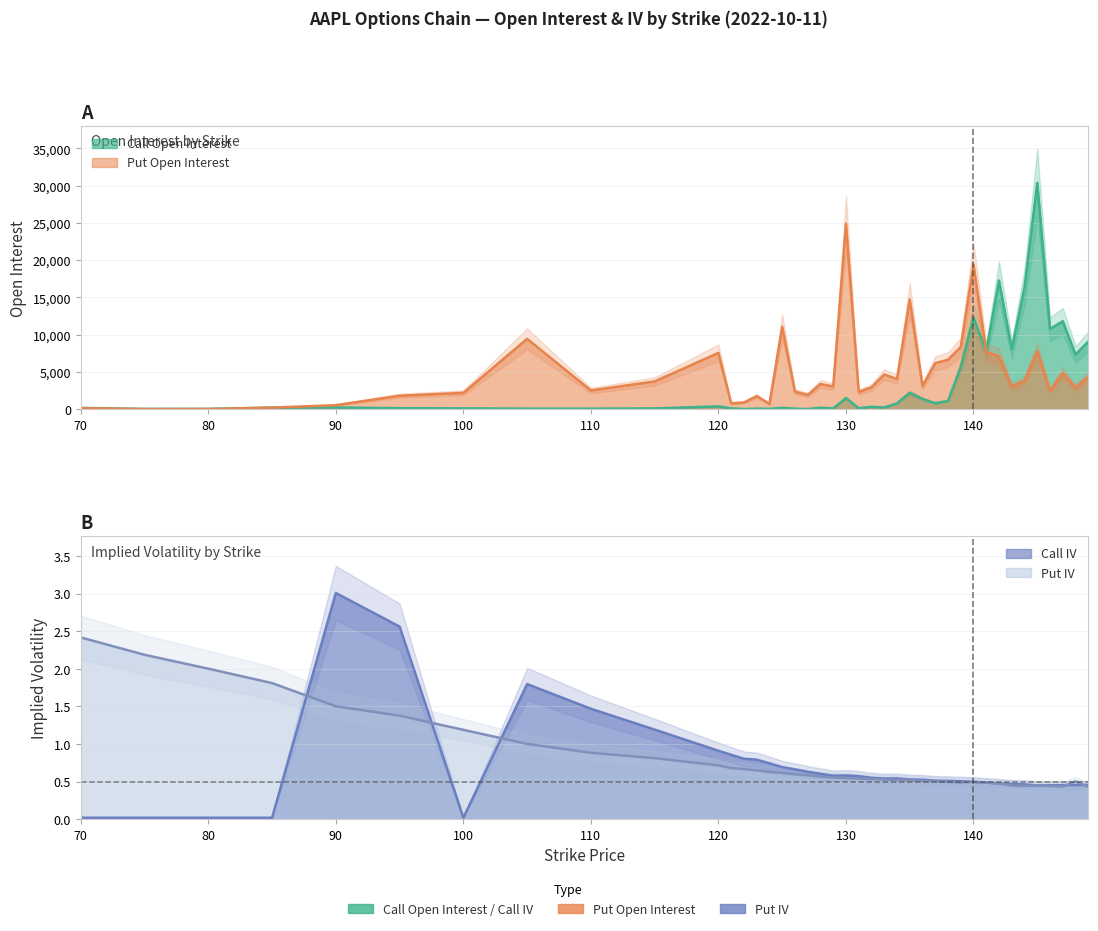

Rank the series at 140 from lowest to highest value.

Call IV, Put IV, Call Open Interest, Put Open Interest